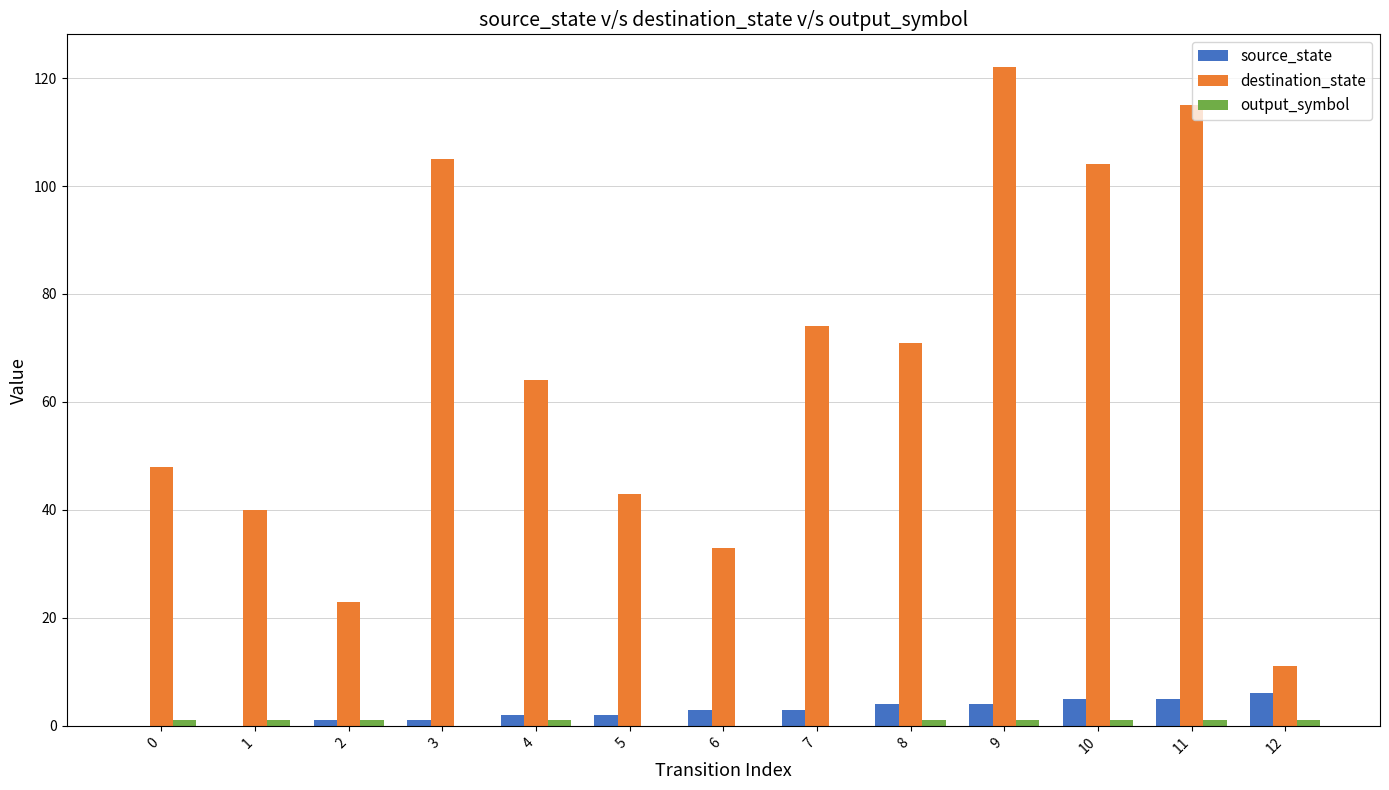

How many distinct data groups are displayed?

3